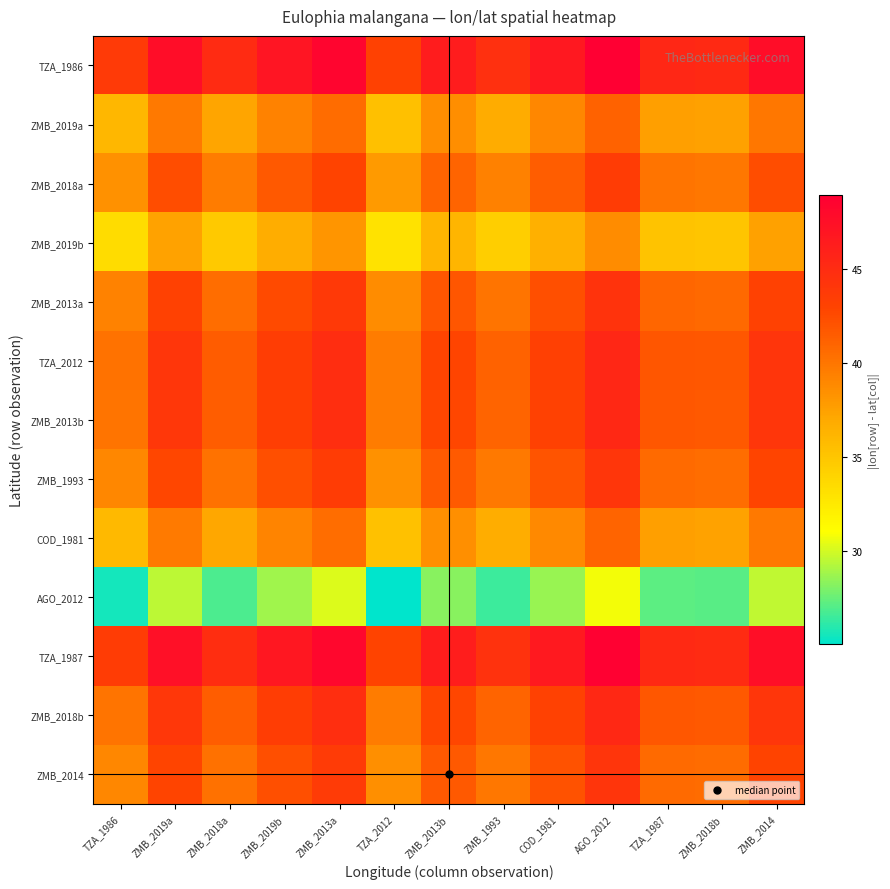

What is the difference between the highest and lowest values at ZMB_2019a?

18.1